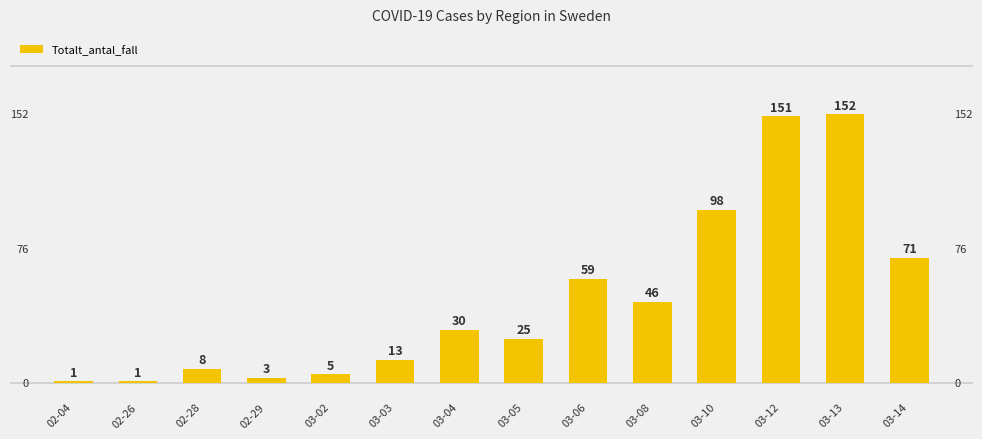

Does the chart contain stacked bars?

No